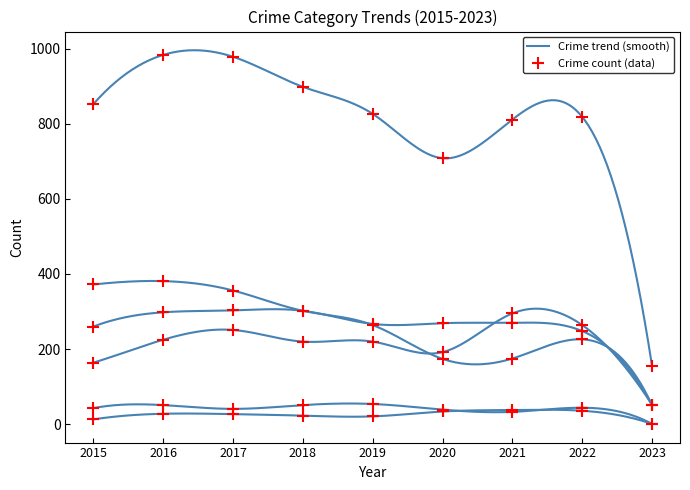

Where is the first local minimum for Total?

2020